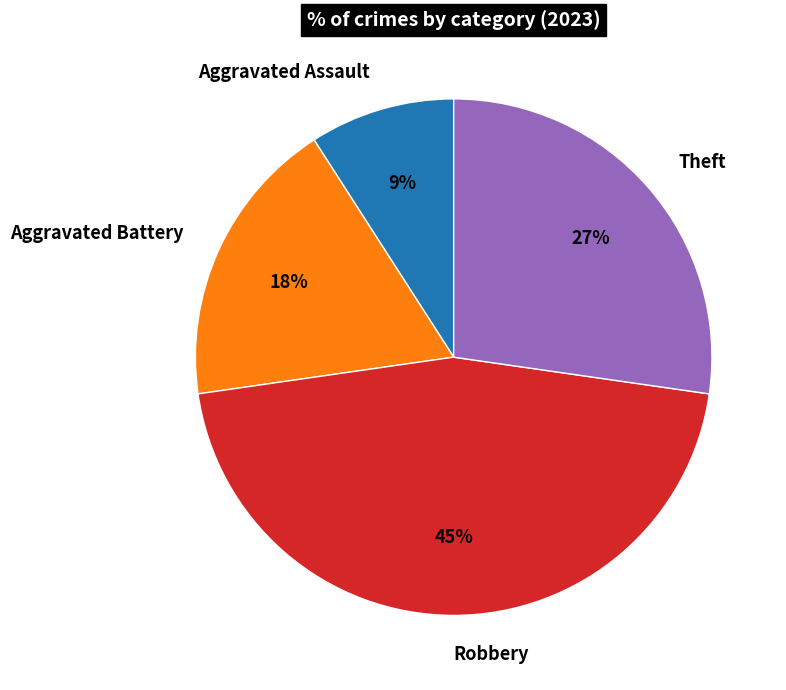

Which category has the smallest portion of the pie?

Aggravated Assault